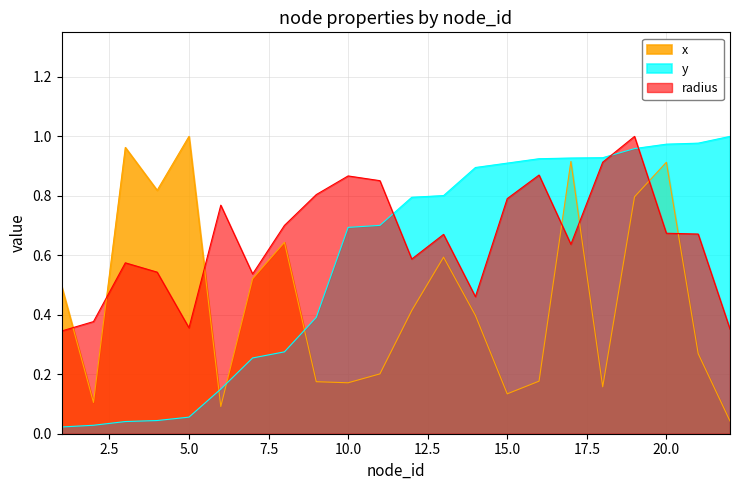

Is it true that radius equals 0.5 at 7?

True